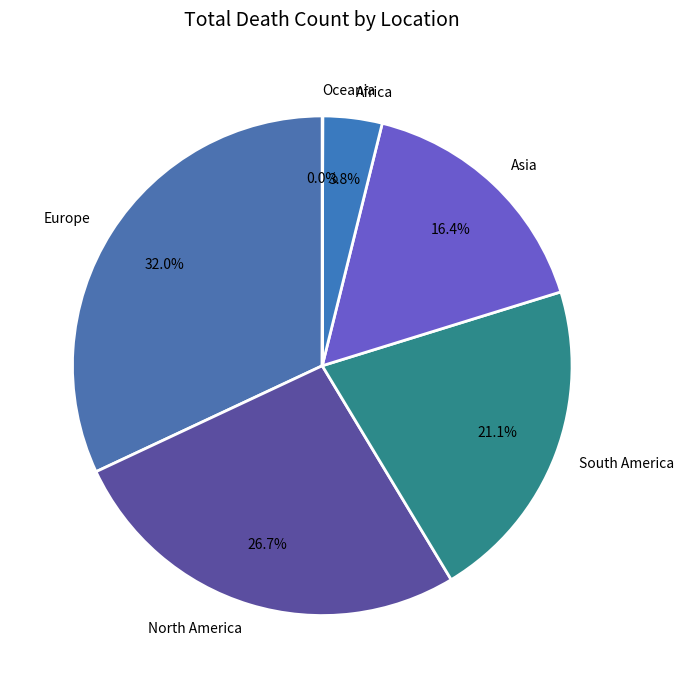

Is it true that Asia is 4% of the pie?

False